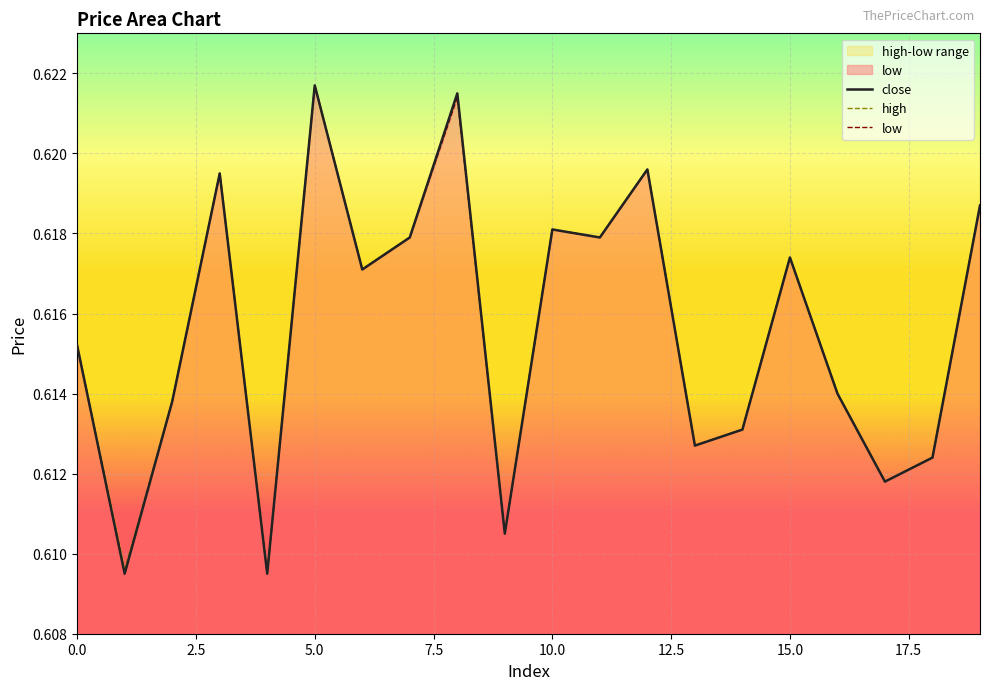

What is the average value of the high series?

0.6